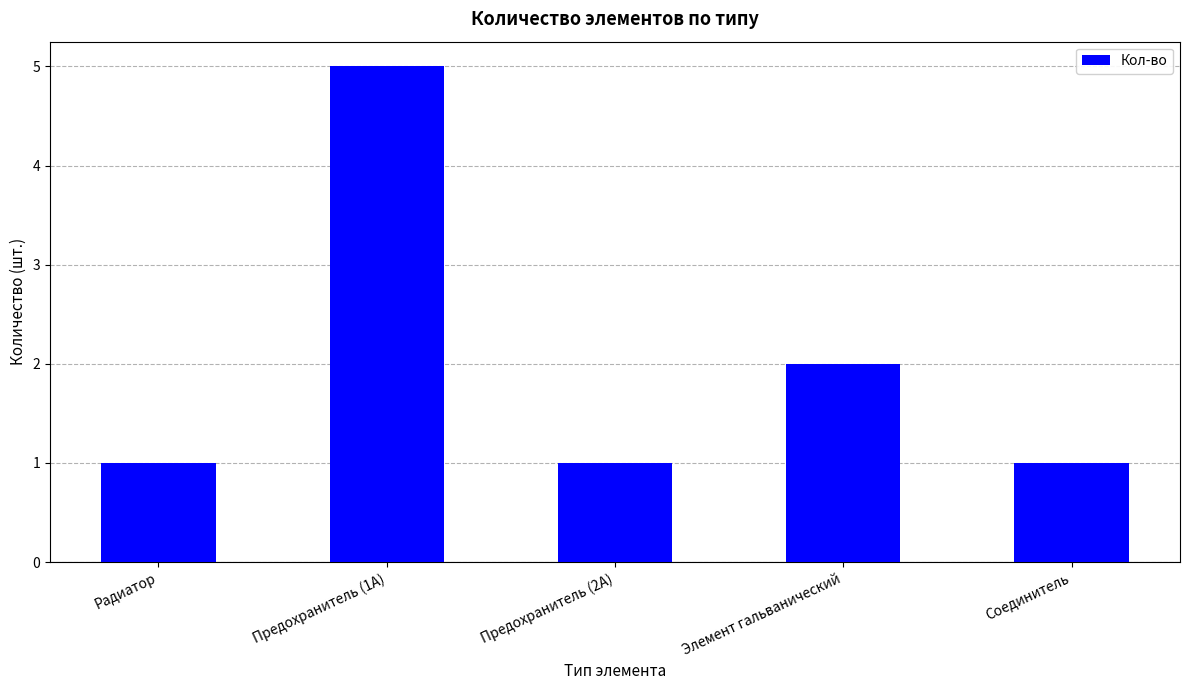

What is the maximum value shown in the chart?

5